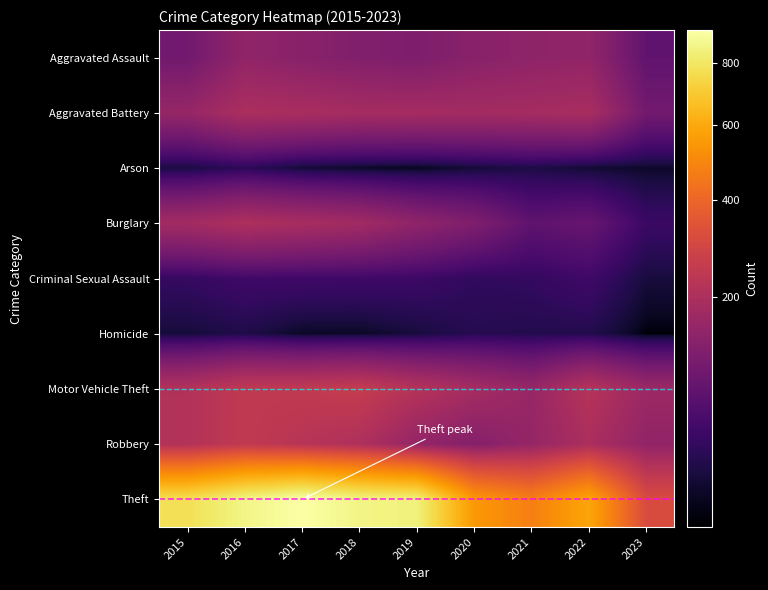

At which category is the sum across all series the highest?

2016